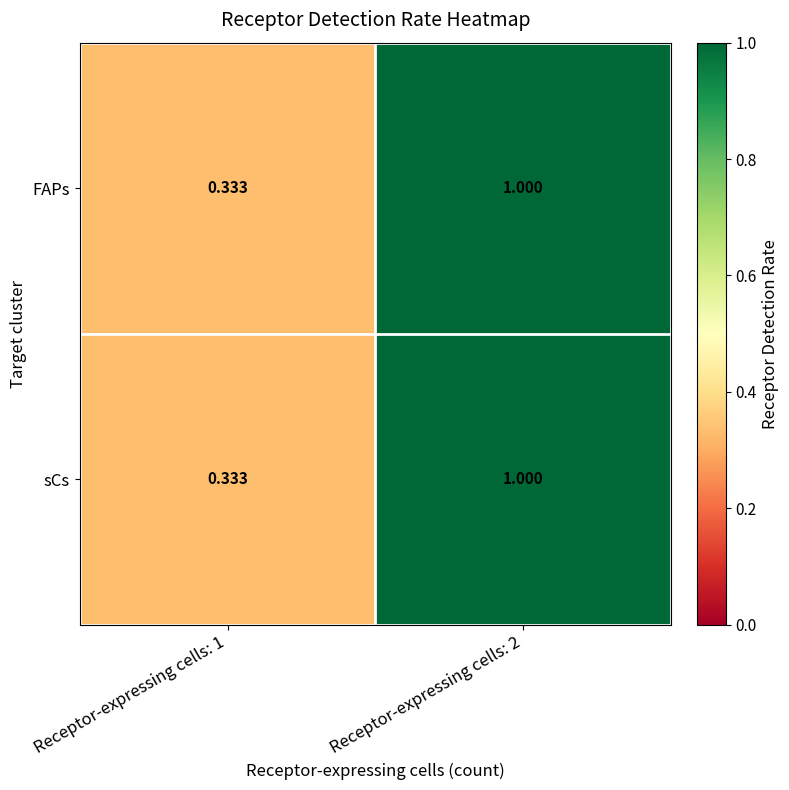

Is the value of sCs at Receptor-expressing cells: 2 greater than the value of FAPs at Receptor-expressing cells: 1?

Yes